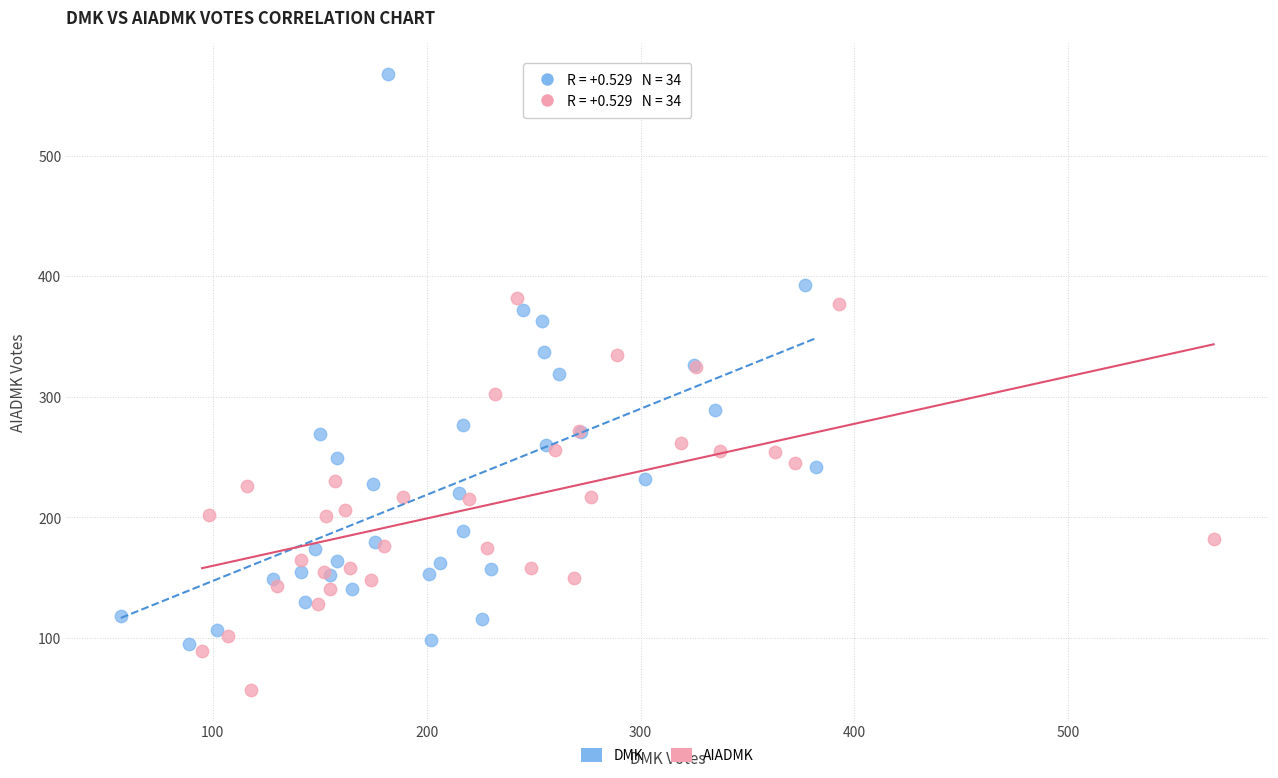

Which series reaches the maximum Y coordinate?

DMK